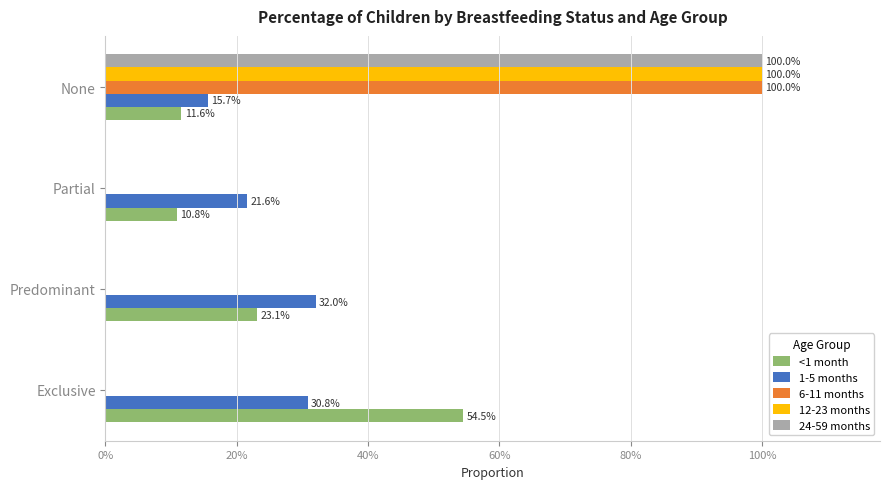

What are all the series names shown in the legend?

<1 month, 1-5 months, 6-11 months, 12-23 months, 24-59 months